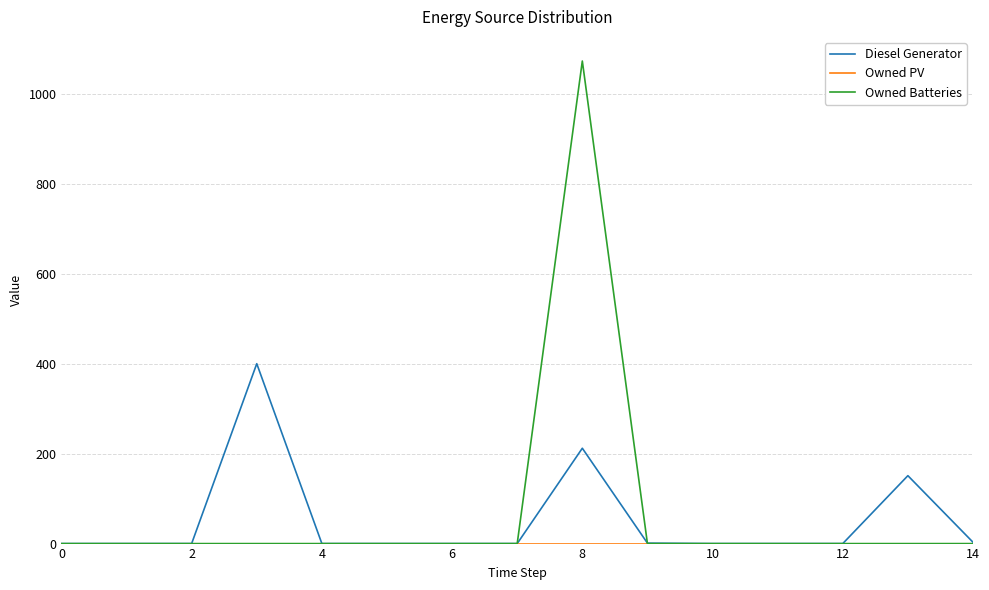

Does the chart have visible grid lines?

Yes